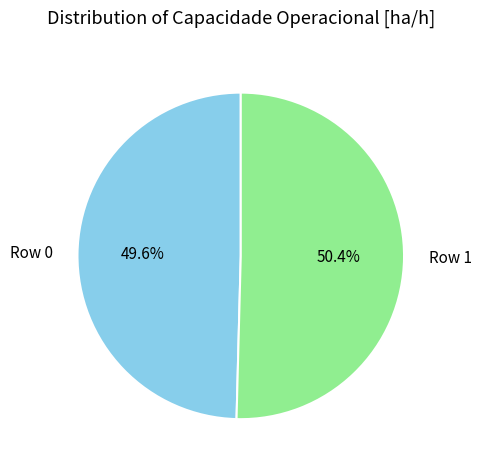

True or false: Row 0 accounts for 50% of the total.

True